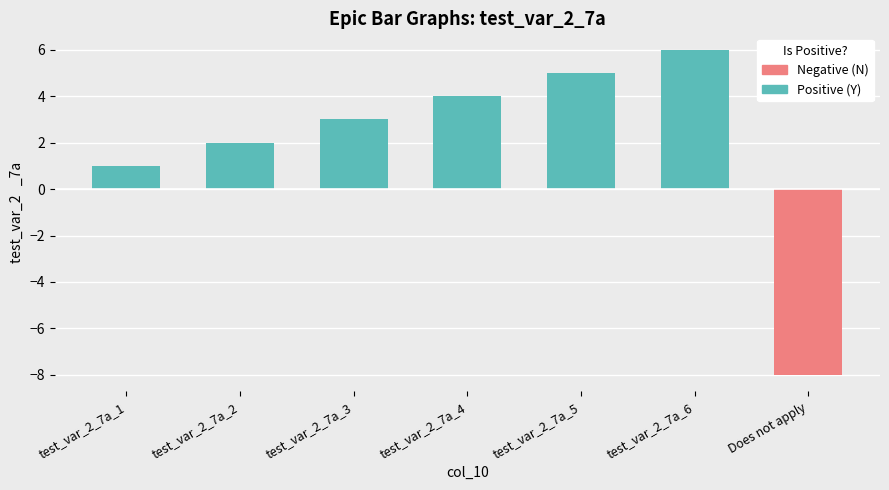

List the labels in order of value, largest first.

test_var_2_7a_6, test_var_2_7a_5, test_var_2_7a_4, test_var_2_7a_3, test_var_2_7a_2, test_var_2_7a_1, Does not apply